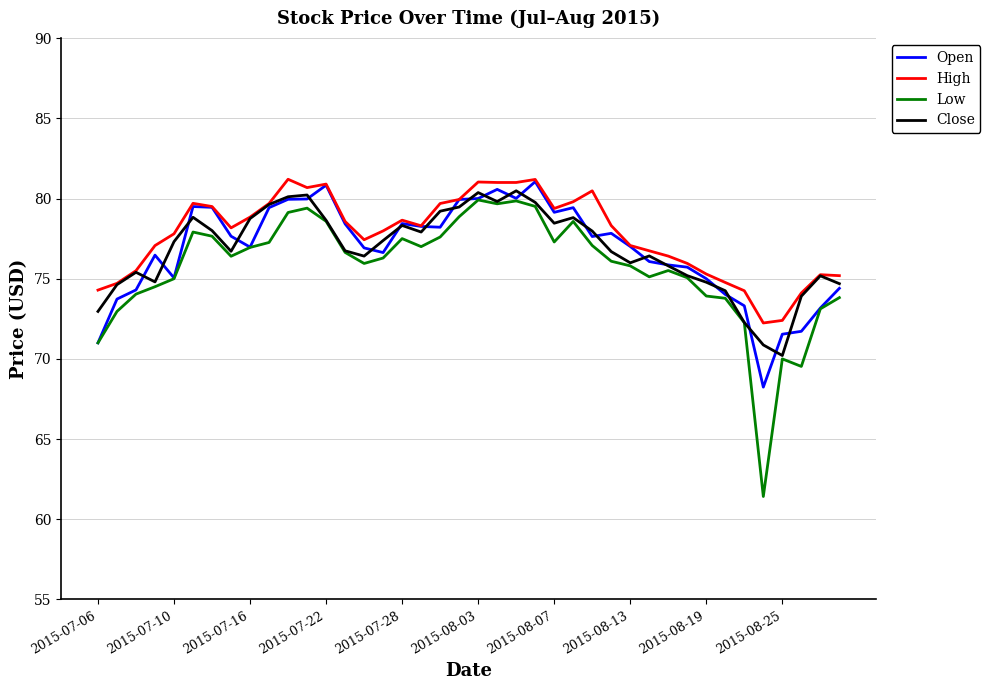

Which series has the largest range (max minus min)?

Low